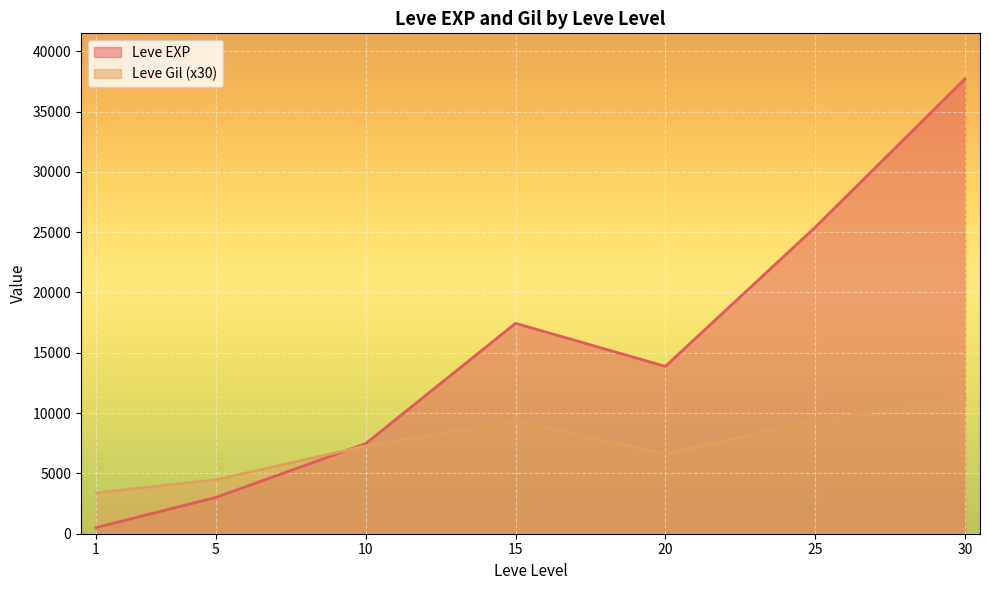

Count the number of data series in this chart.

2